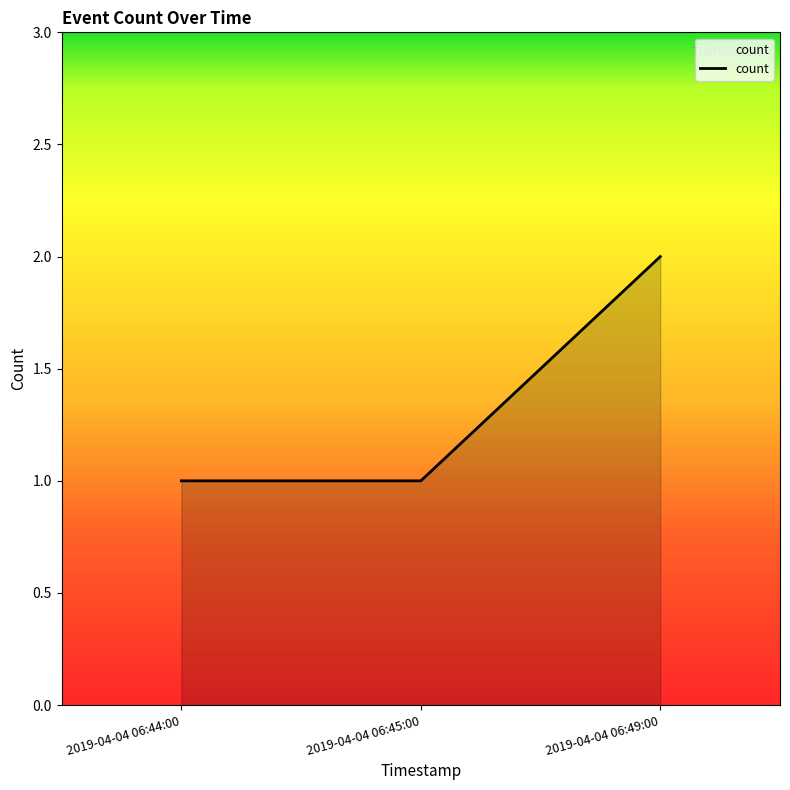

Which category has the highest value across all series?

2019-04-04 06:49:00